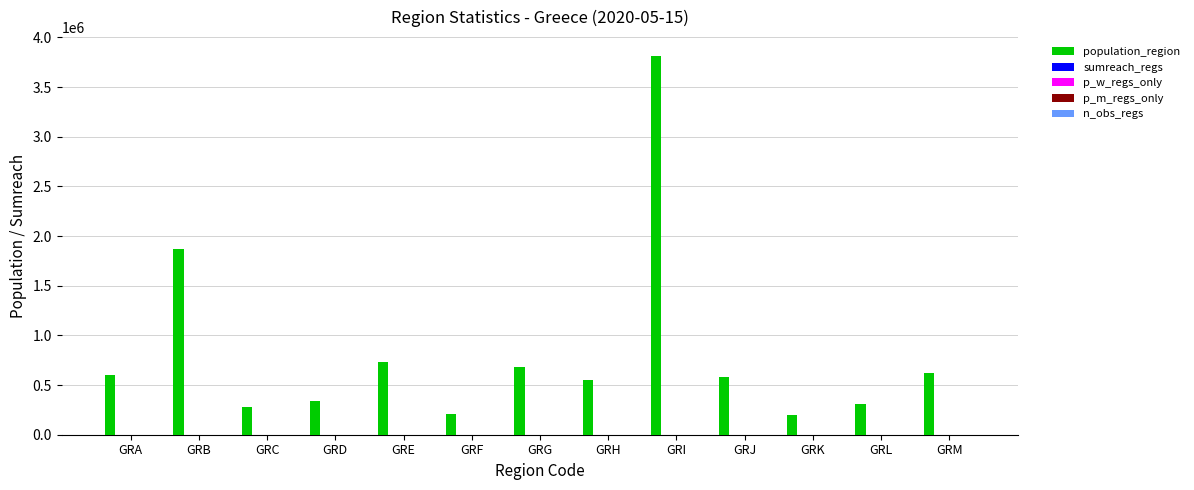

Are the bars horizontal?

No